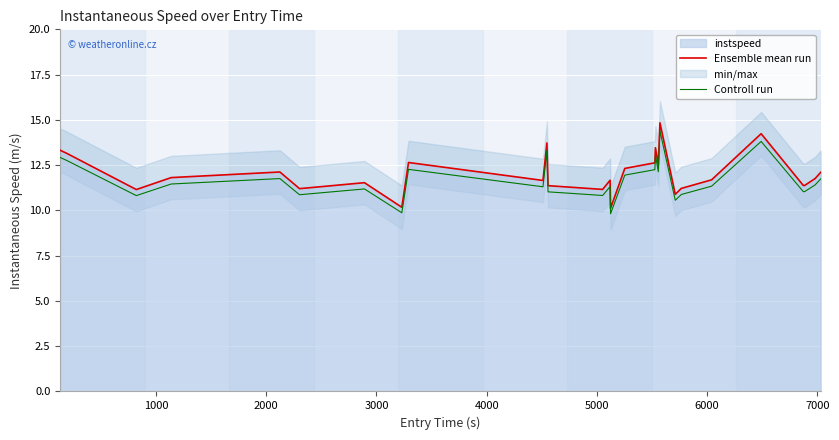

List the series in order of their peak value, lowest first.

Controll run, Ensemble mean run